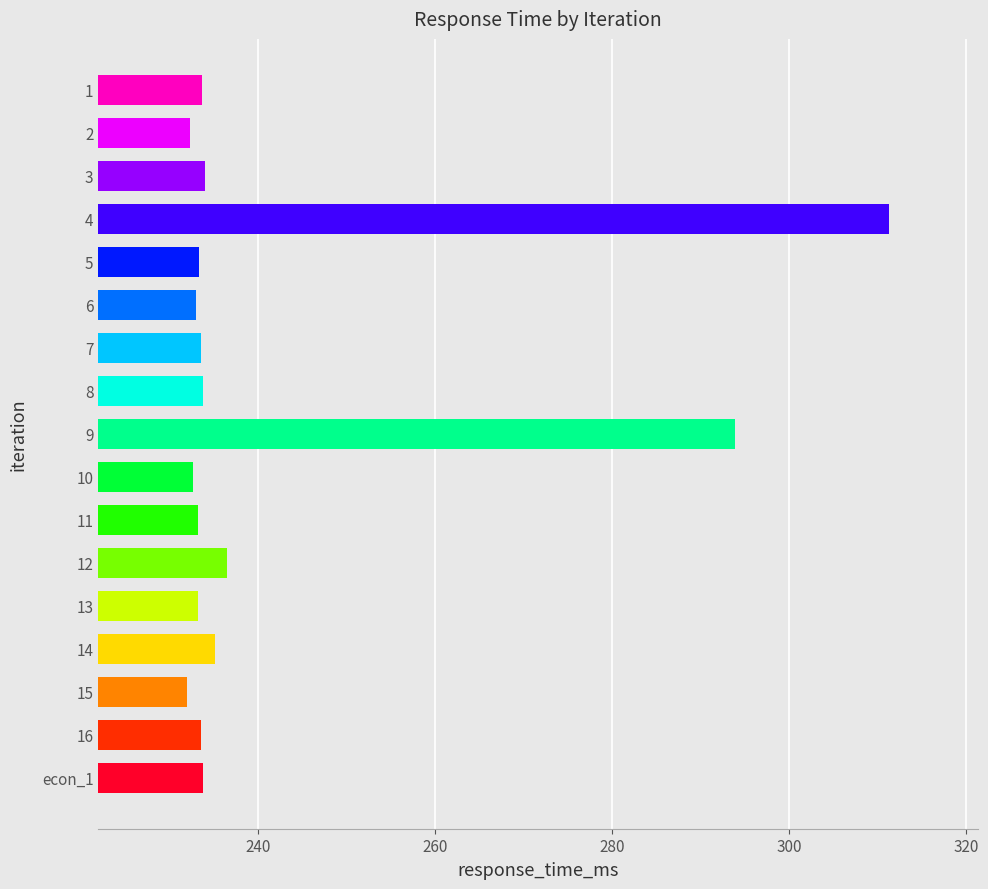

What is the greatest value displayed?

311.4